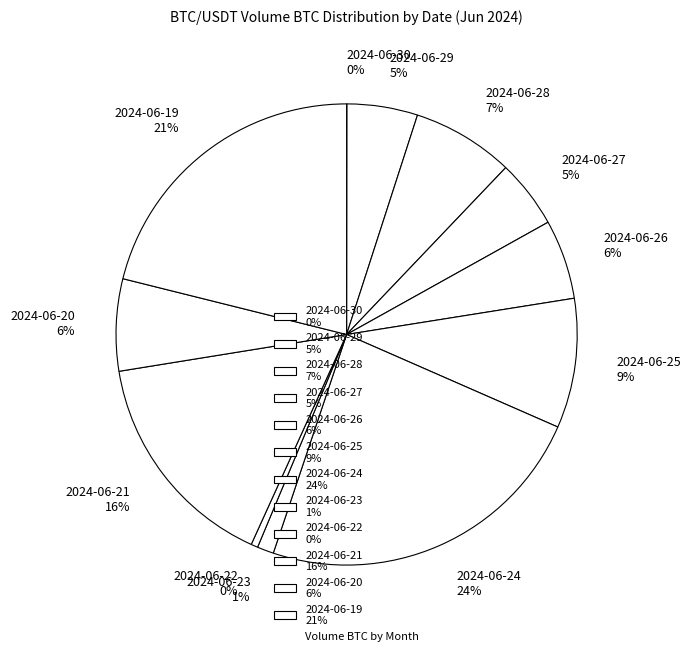

Is there a majority slice in this chart?

No